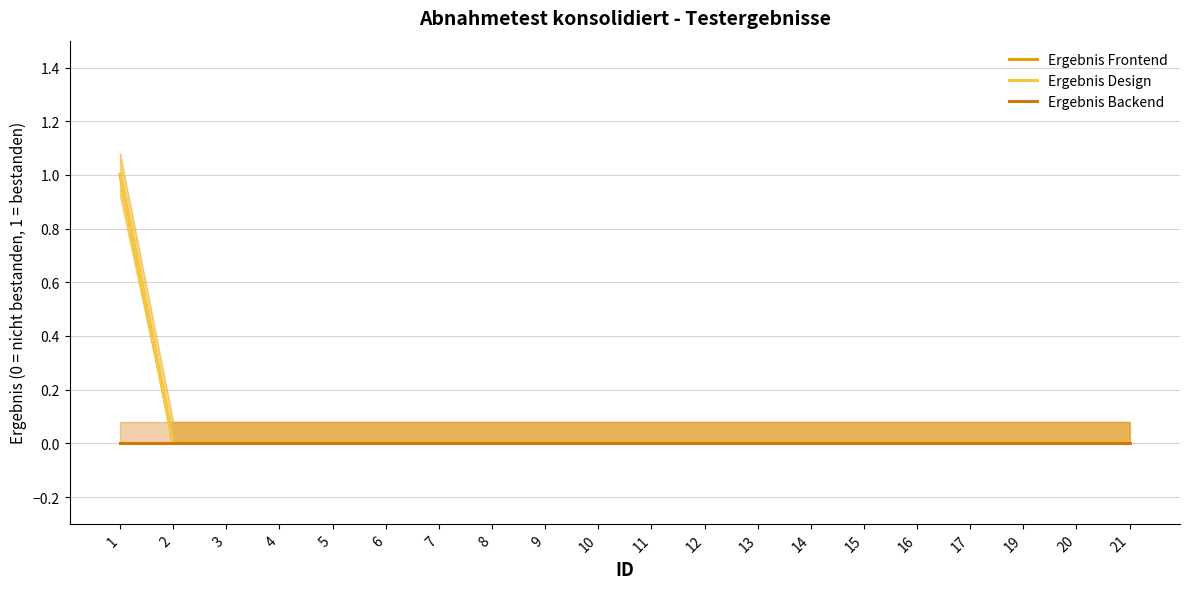

Which series has the widest spread of values?

Ergebnis Frontend